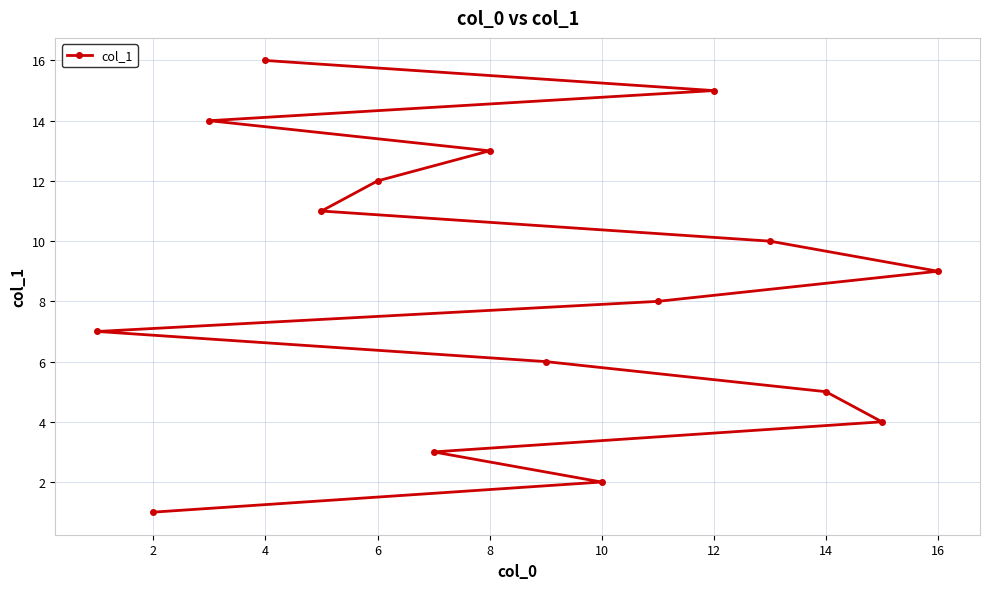

True or false: the data shows 9 at 16.

True